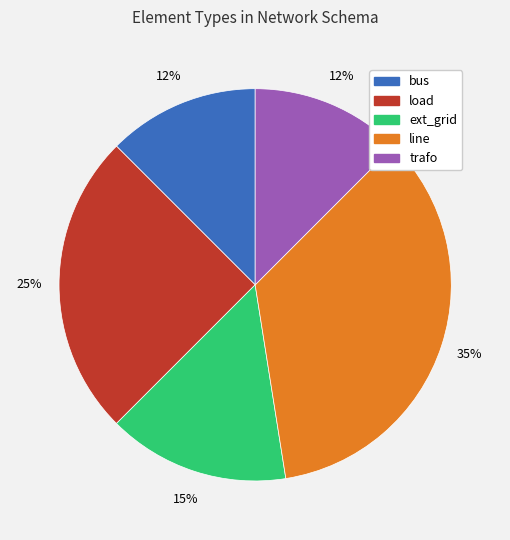

Is the sum of ext_grid and load greater than half?

No